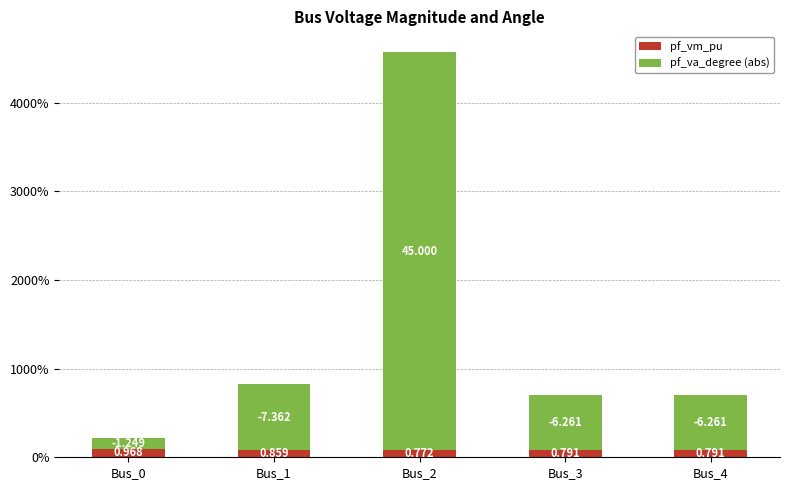

The value of pf_va_degree (abs) at Bus_4 is 2.5. True or false?

False